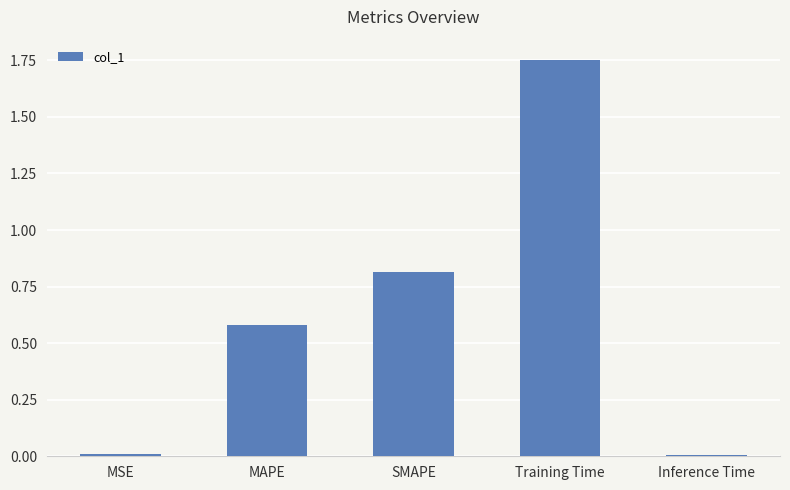

What is the value of the 3rd bar from the left?

0.8